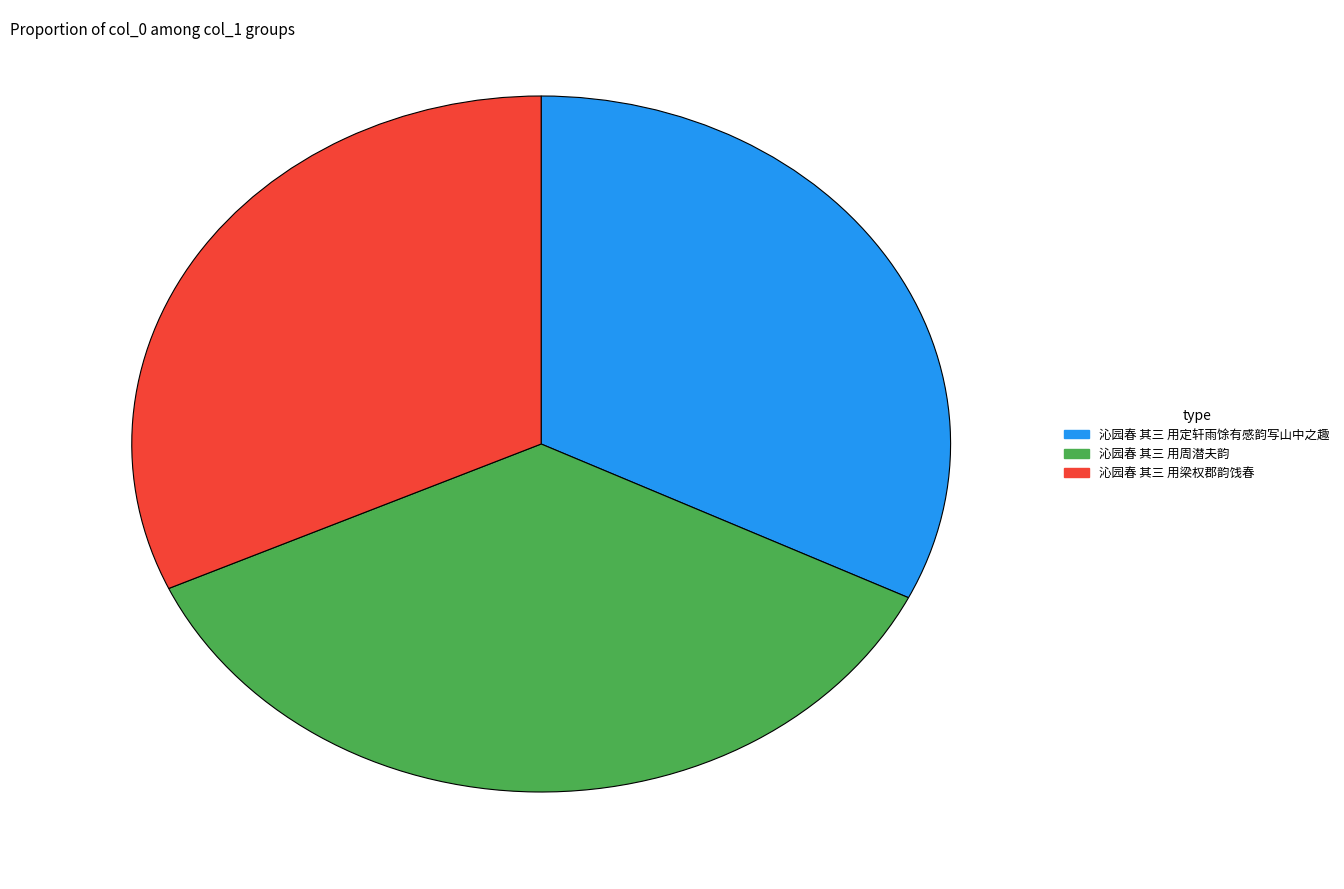

How many segments does this pie chart have?

3